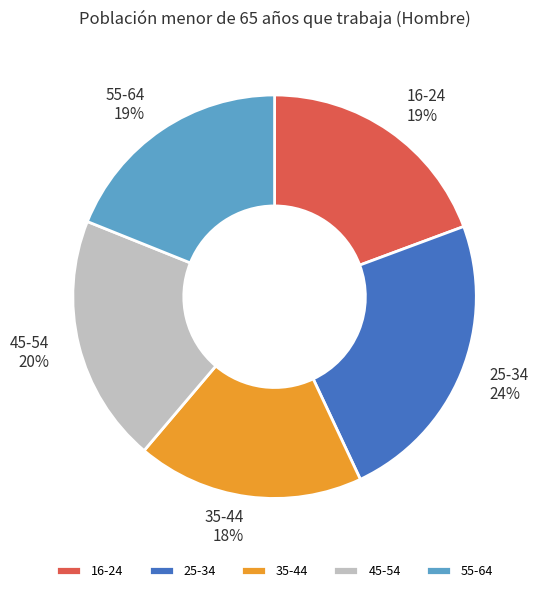

Count the number of slices in the pie.

5